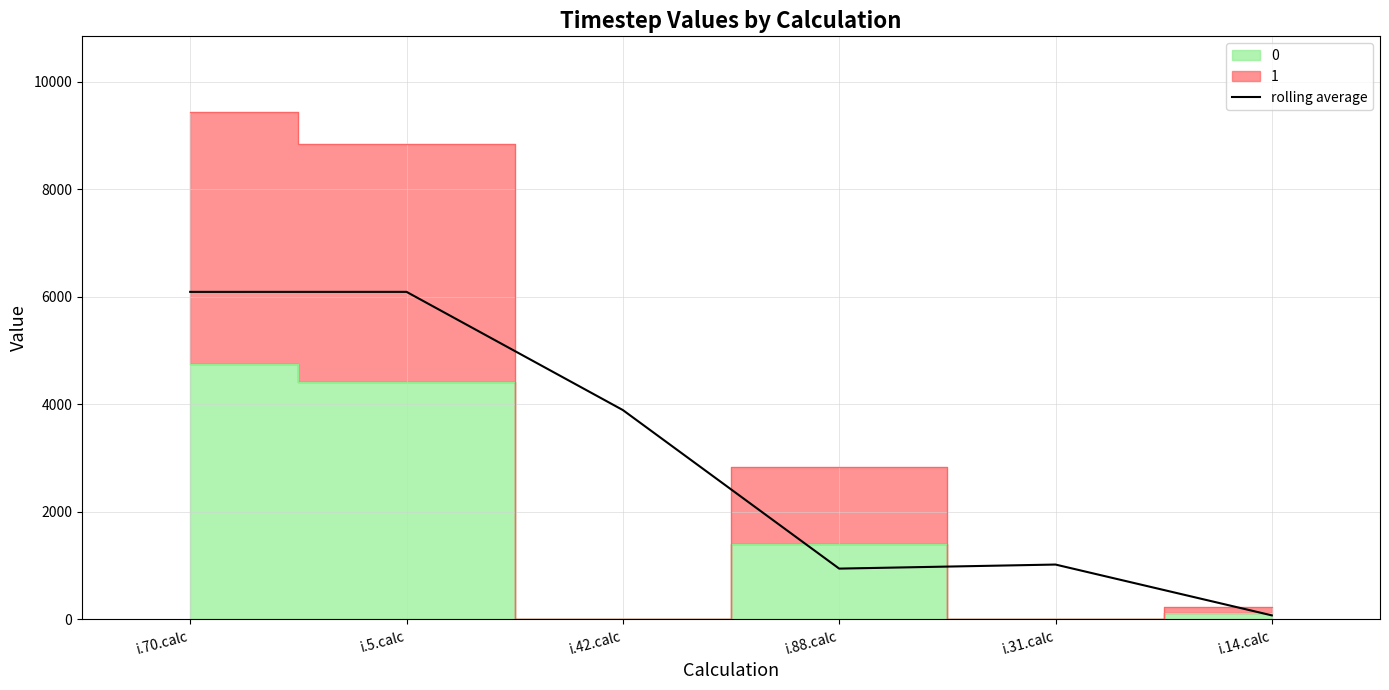

The value at i.42.calc is 2323.9. True or false?

False